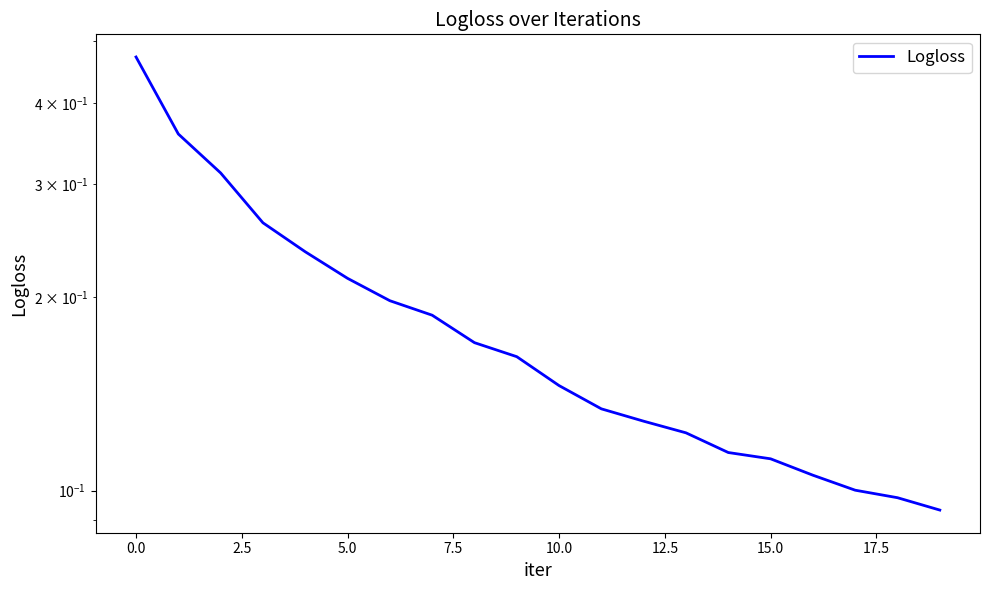

Is it true that the value at 7.5 is 0.2?

True